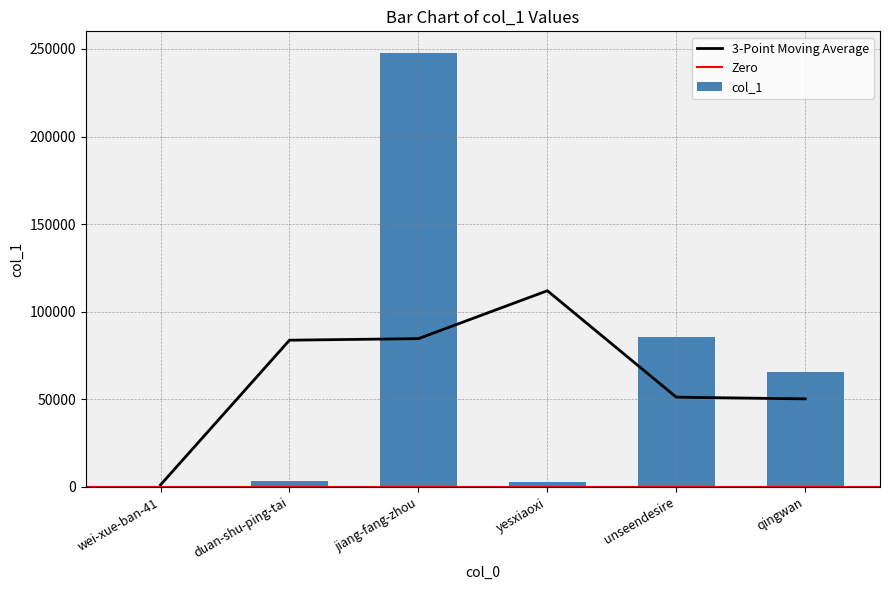

Is it true that the value at jiang-fang-zhou is 247663?

True